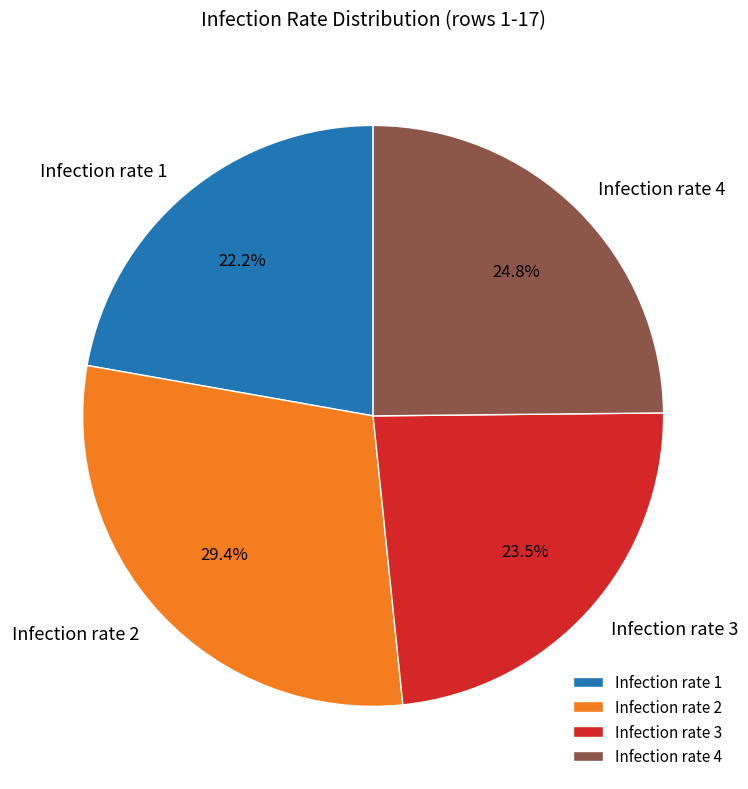

What is the smallest slice in the pie chart?

Infection rate 1